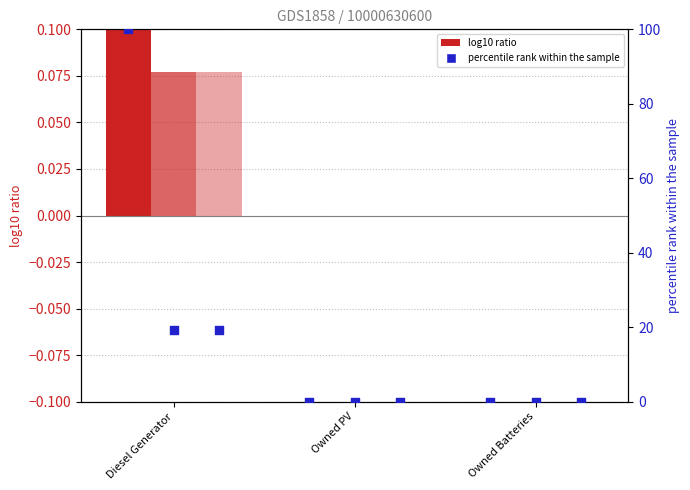

Which series has the largest total across all categories?

col_3 (percentile rank)